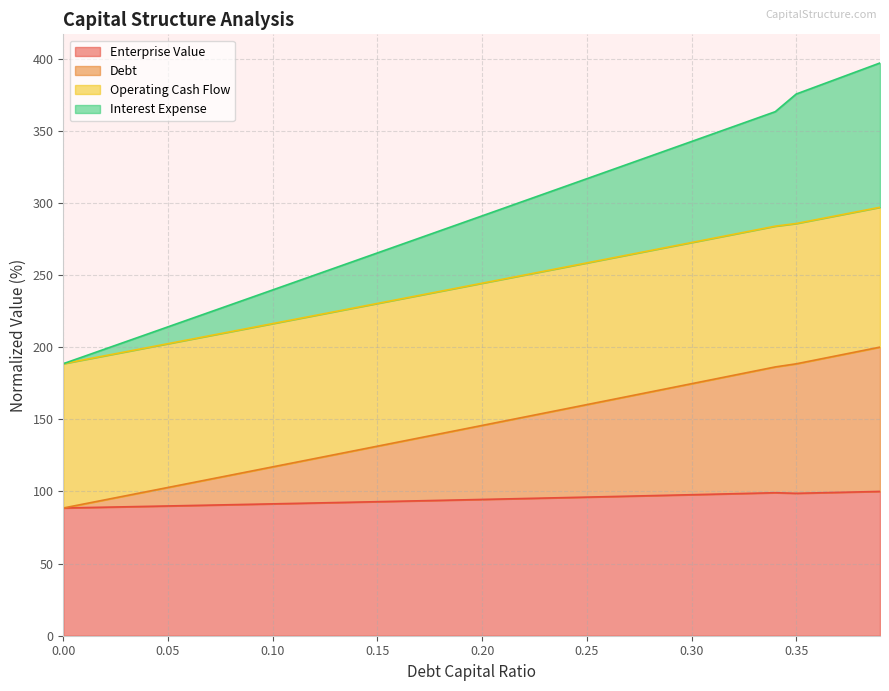

What is the greatest value displayed?

396.9